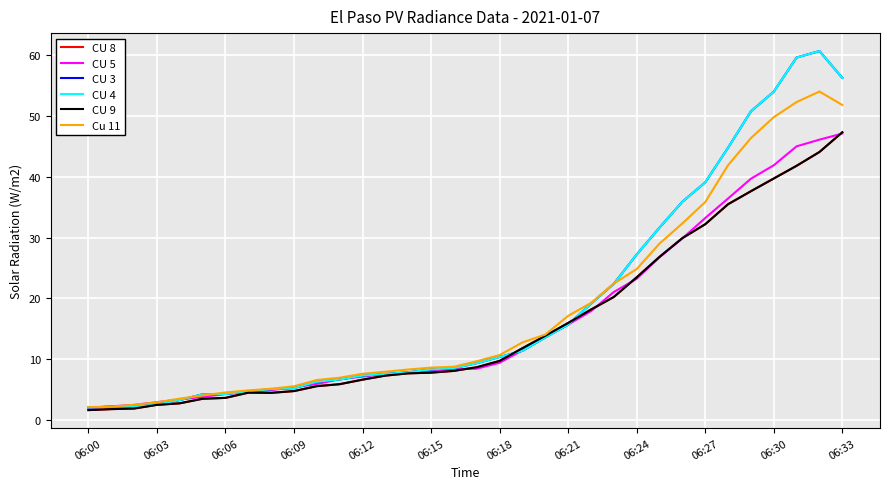

After their last crossing, which series has the higher values: CU 5 or CU 3?

CU 3